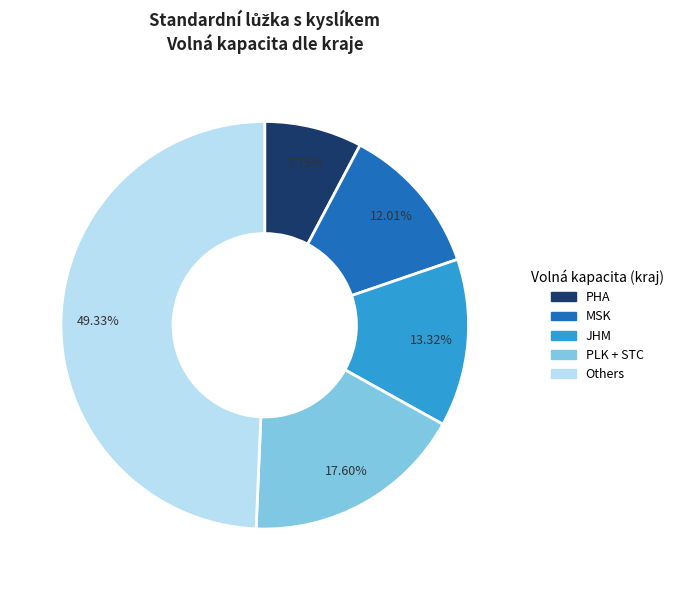

Is there a majority slice in this chart?

No